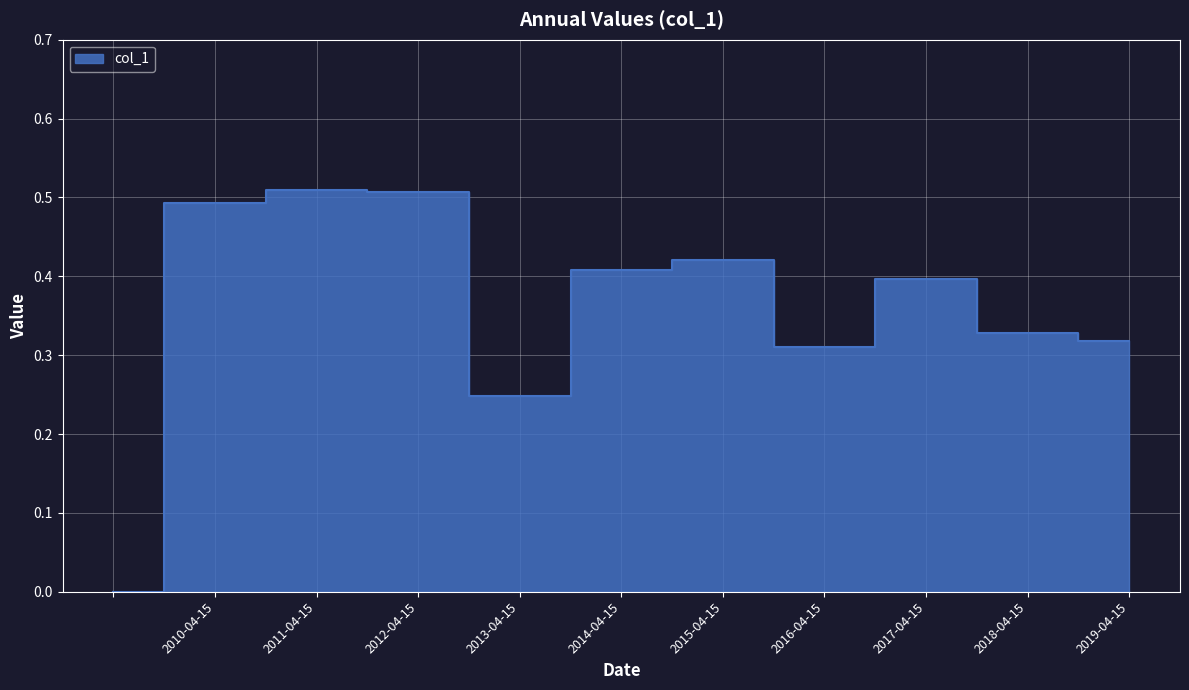

Between 2013-04-15 and 2015-04-15, which is larger?

2015-04-15